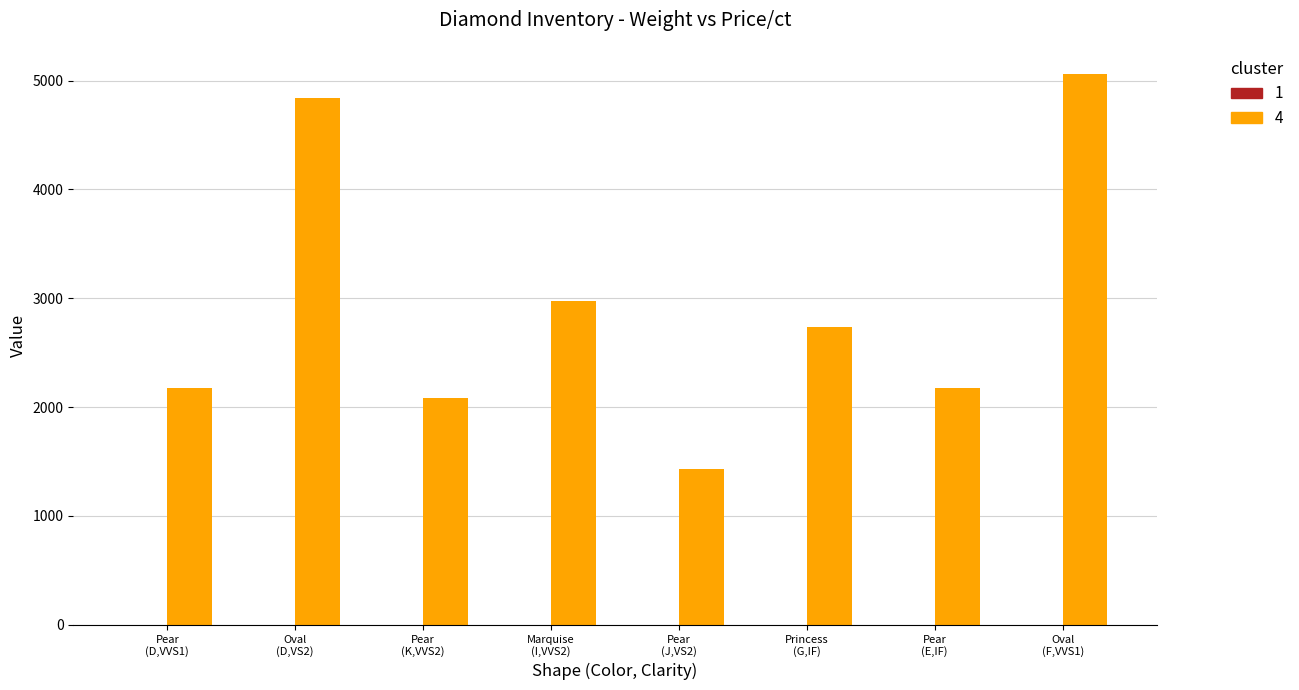

How many groups of bars are there?

8